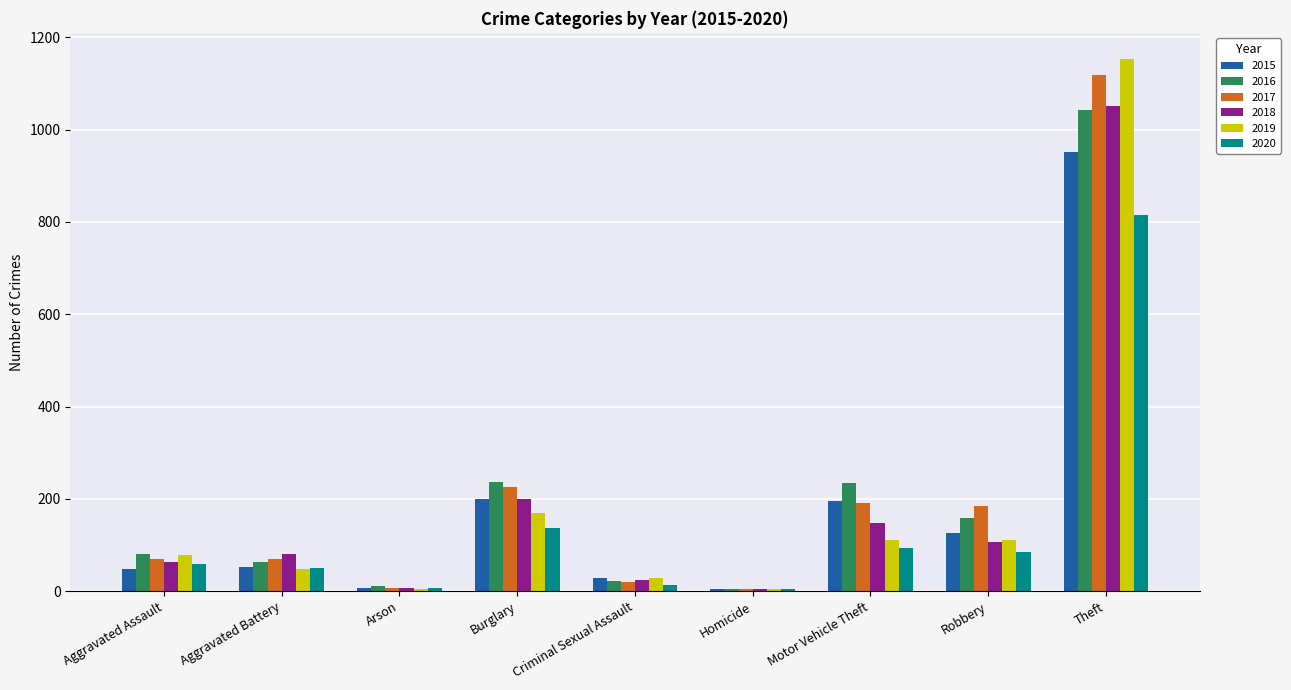

Is it true that 2018 equals 40 at Aggravated Battery?

False